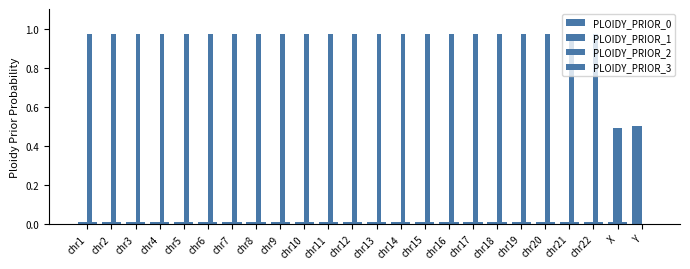

At how many categories does at least one series exceed 0?

24